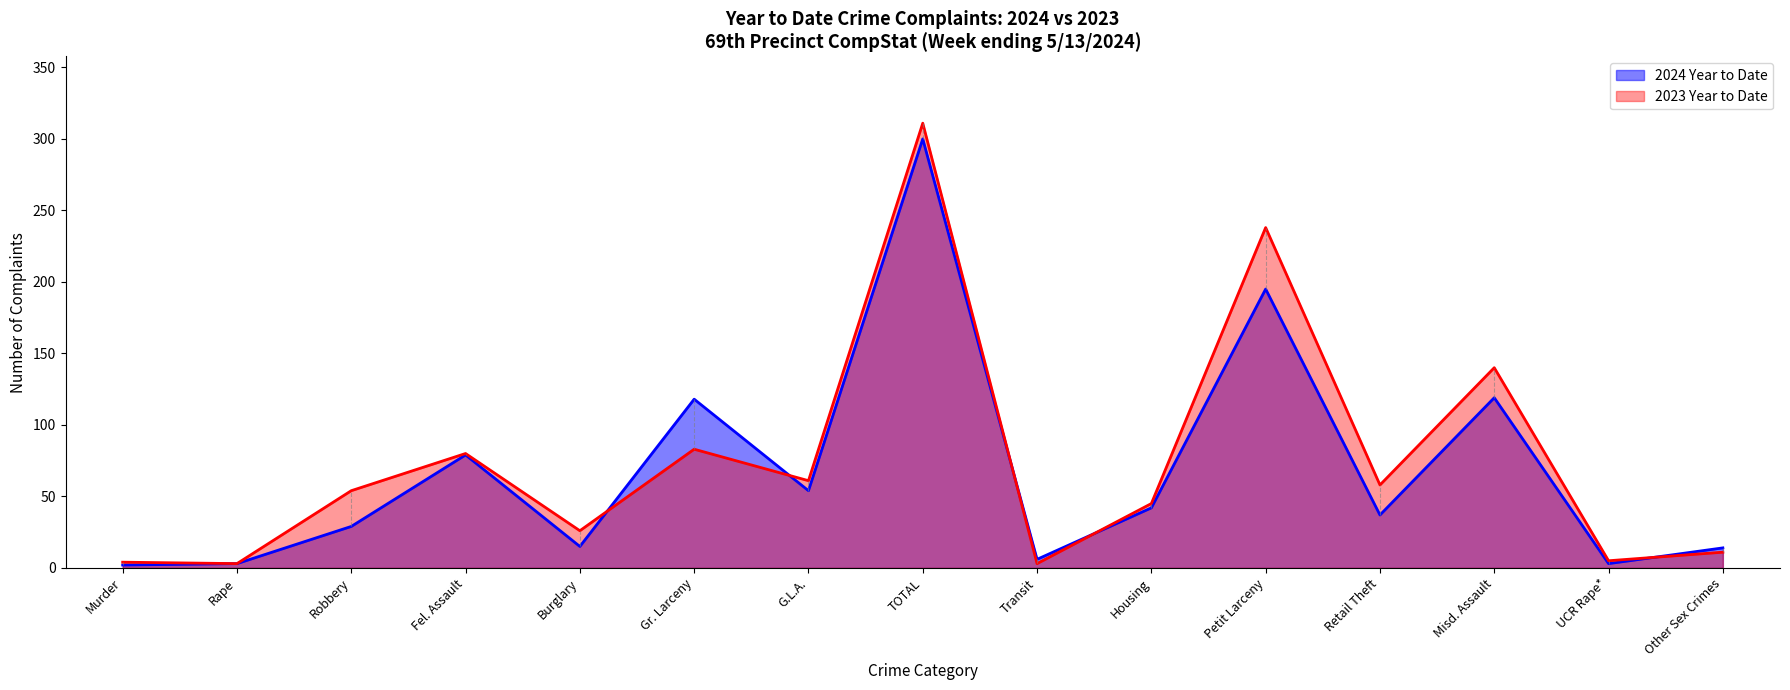

Does the chart display data point markers on the line(s)?

No